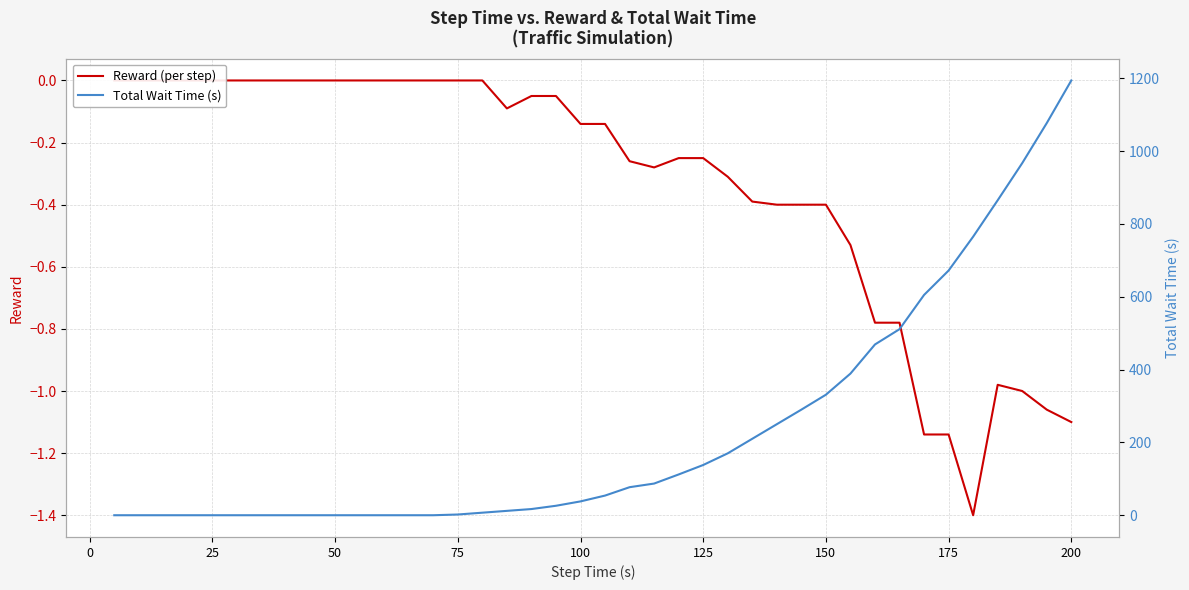

True or false: Total Wait Time (s) has more than 0 interior local peaks.

False